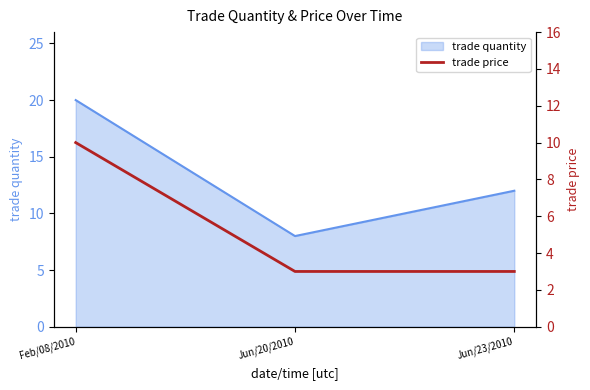

Rank the categories by trade quantity value from highest to lowest.

Feb/08/2010, Jun/23/2010, Jun/20/2010